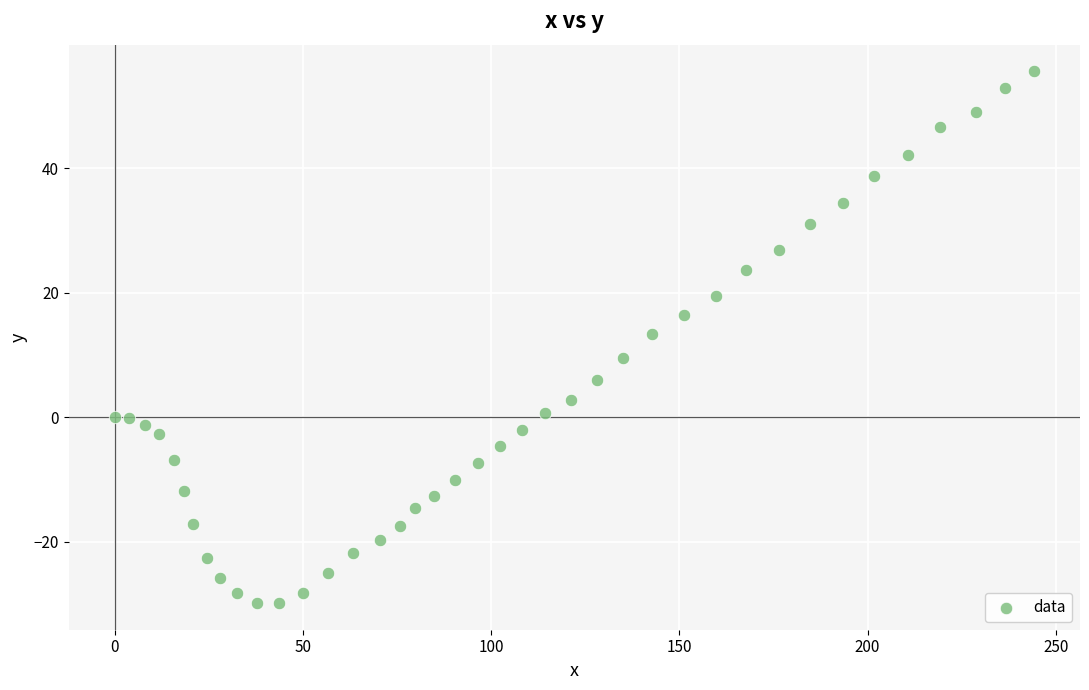

What is the range of Y values (max minus min)?

85.5